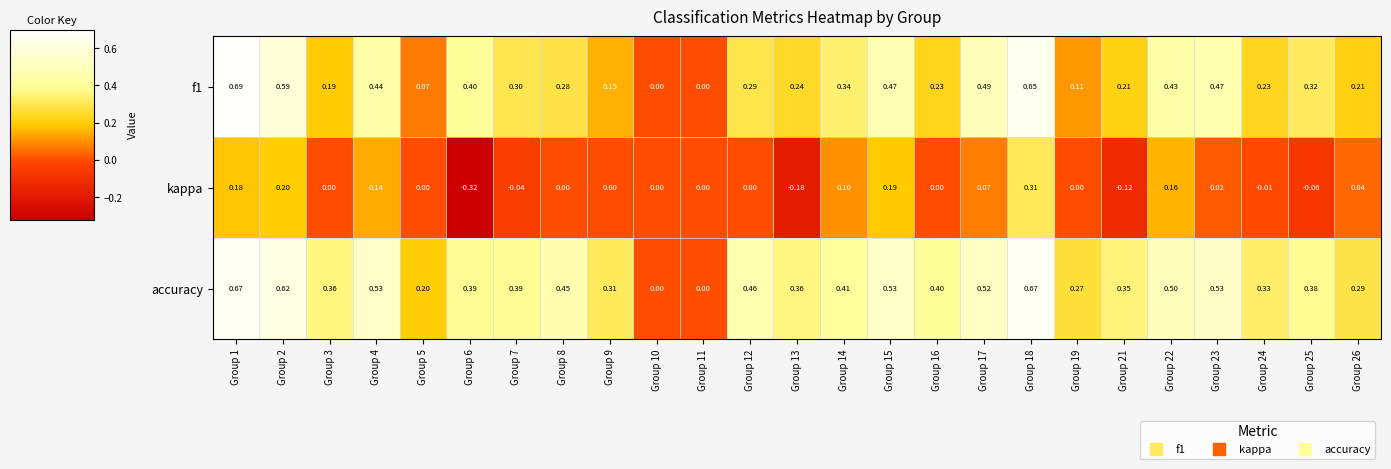

Which label corresponds to the largest value in the chart?

Group 1